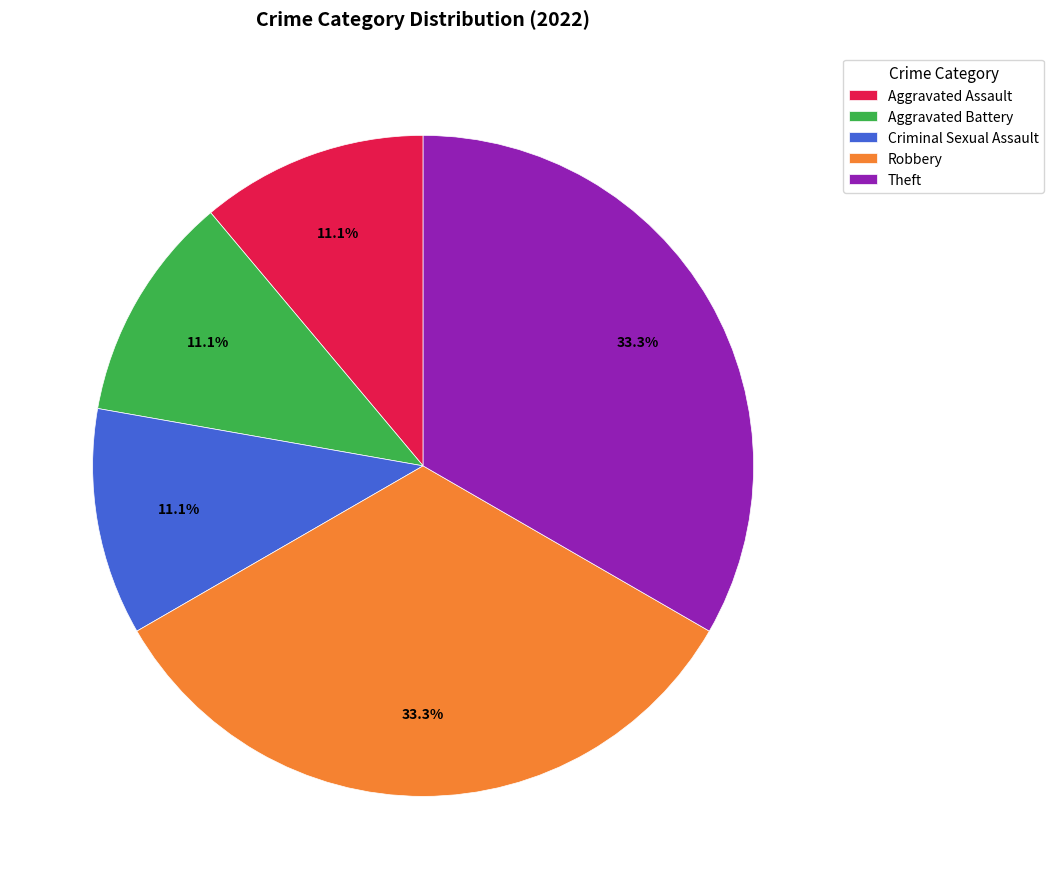

True or false: Robbery accounts for 44% of the total.

False